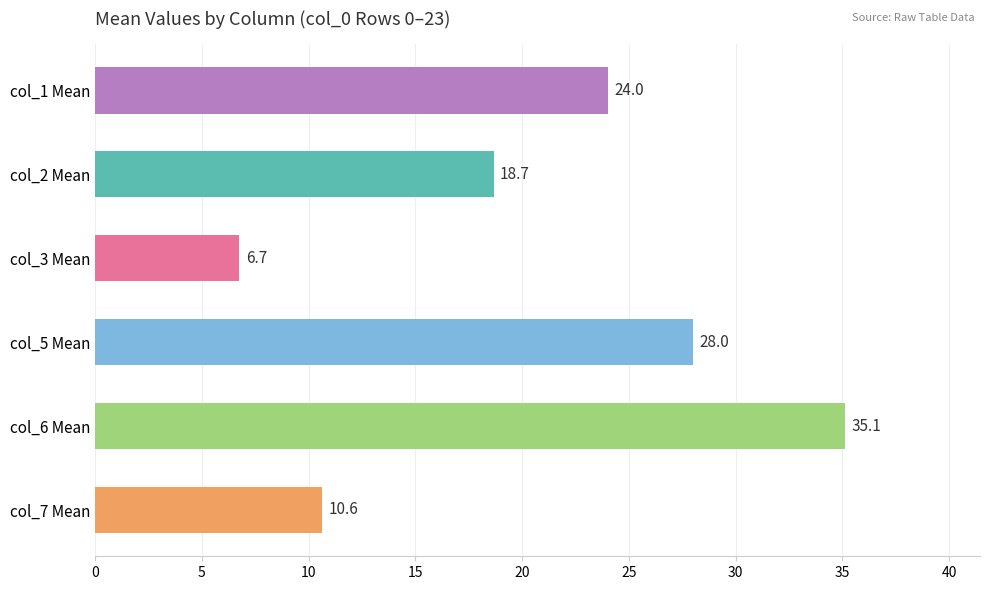

Is it true that the value at col_1 Mean is 24.0?

True